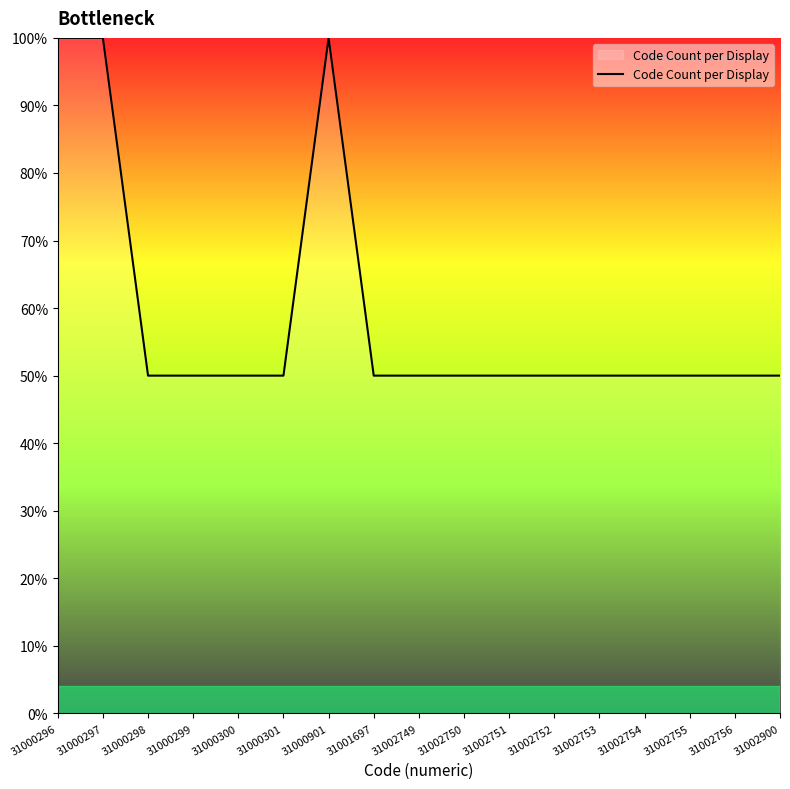

What is the difference between the maximum and minimum values?

50